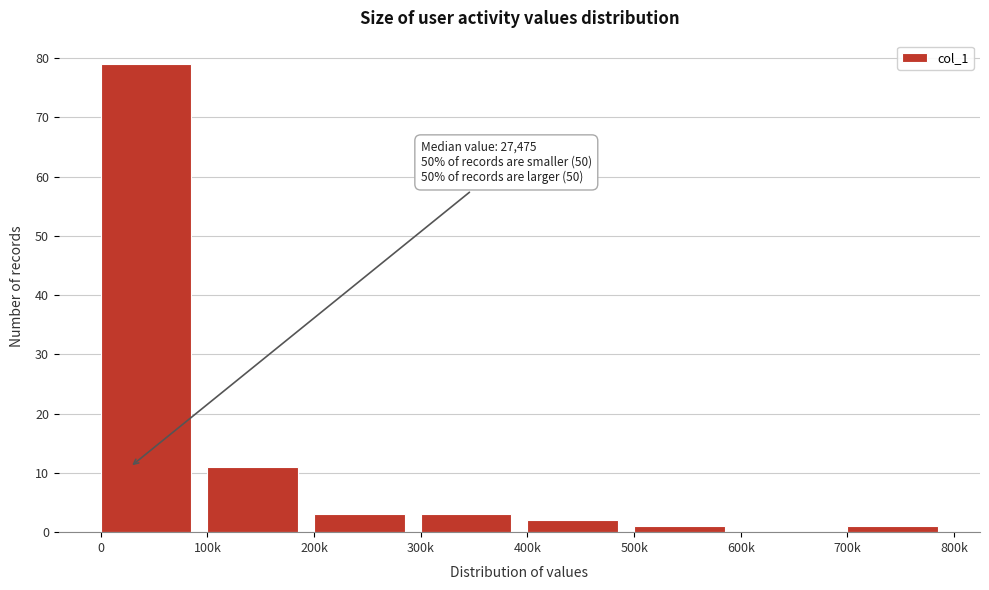

Reading right to left, list all the values displayed in this chart.

700k=1	600k=0	500k=1	400k=2	300k=3	200k=3	100k=11	0=79